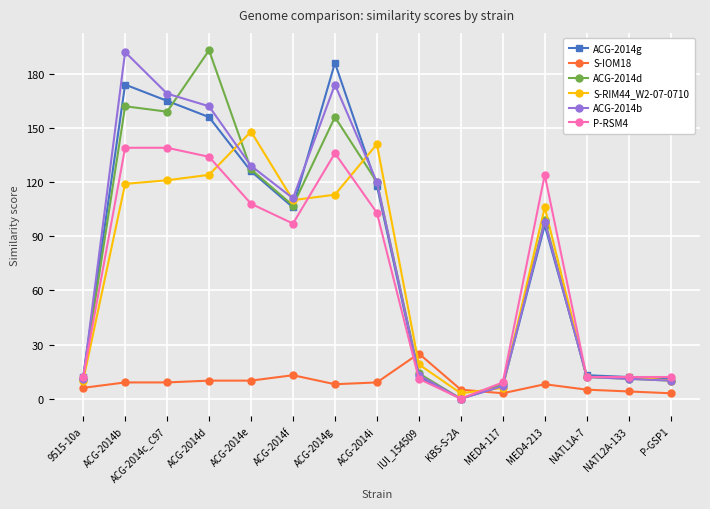

The P-RSM4 series shows 164 at ACG-2014i. True or false?

False